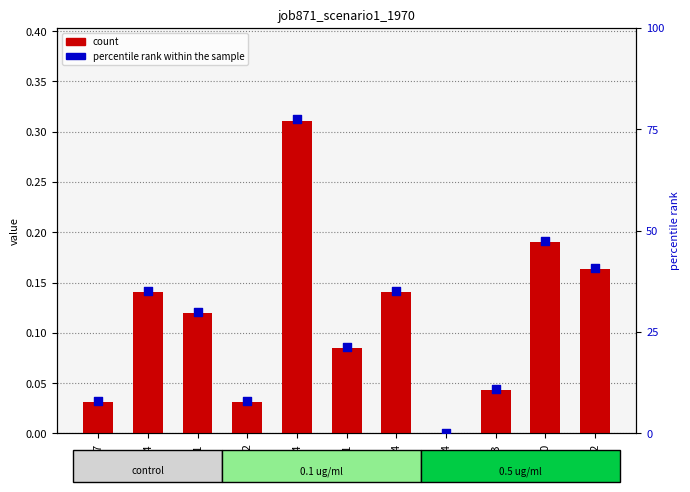

Which series contains the highest Y value?

percentile rank within the sample